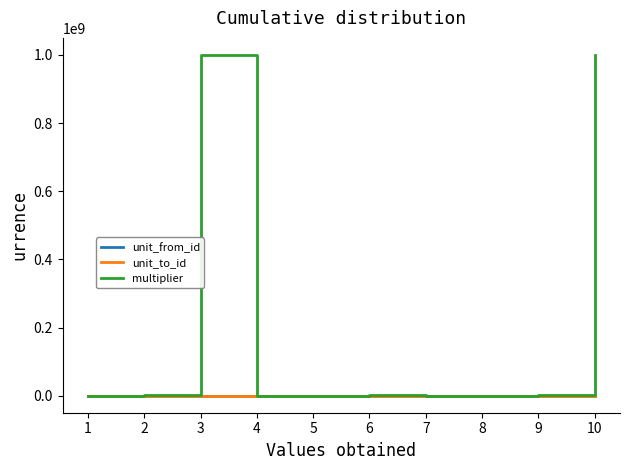

Is it true that multiplier equals 1000000 at 6?

True